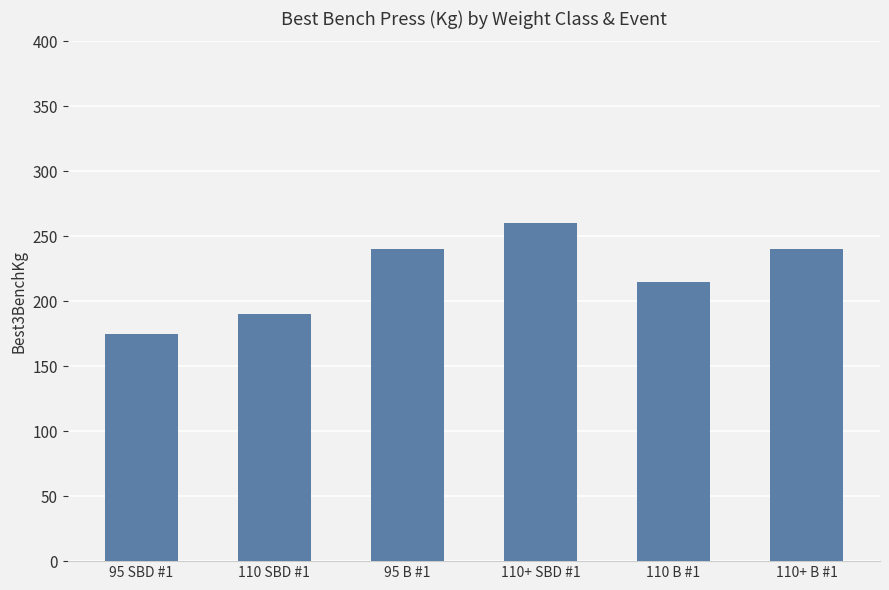

Approximately how many times larger is the value at 110 B #1 compared to 110+ B #1?

0.9